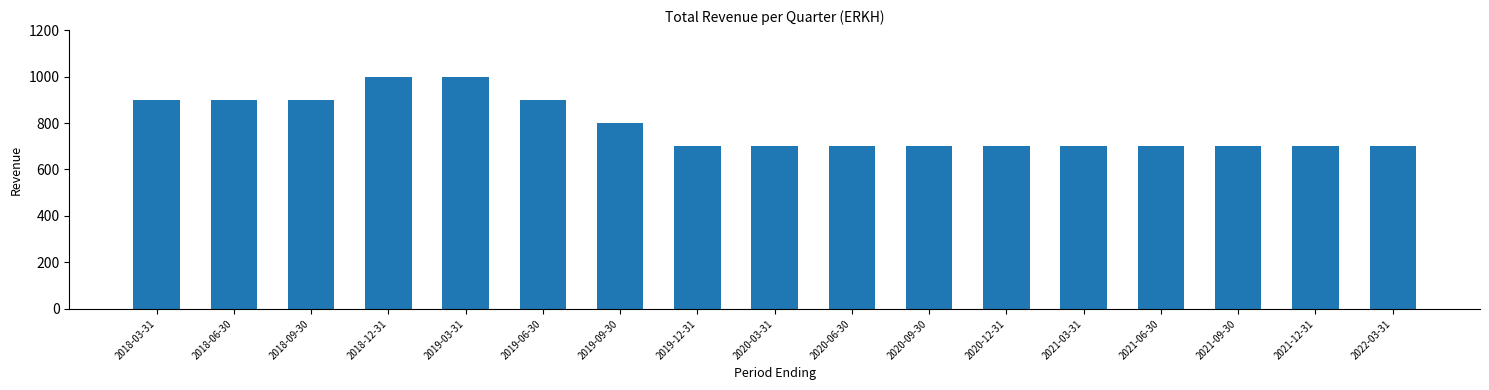

Are the bars grouped side by side (vs. stacked)?

No